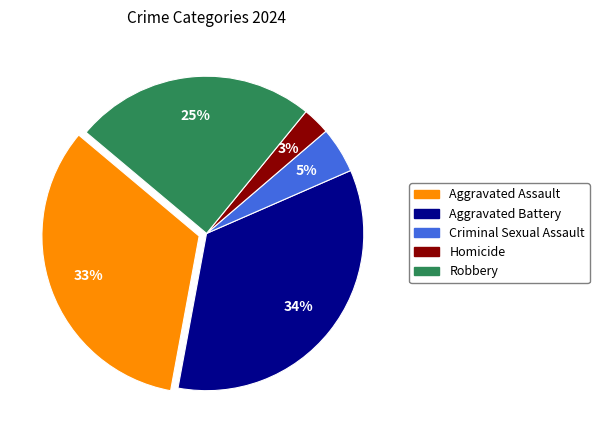

Which category has the smallest portion of the pie?

Homicide